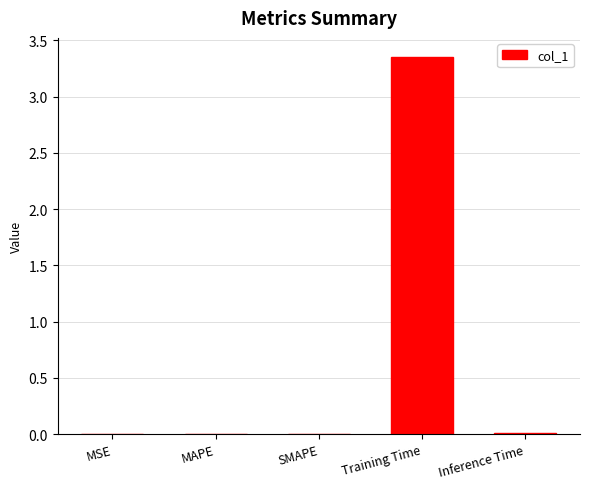

Are the bars horizontal?

No